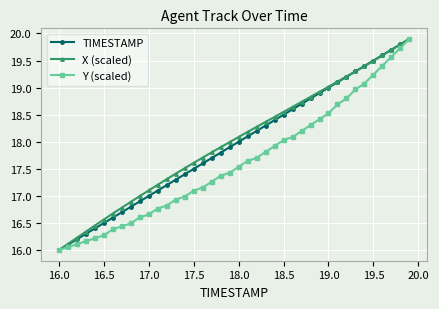

What is the value of the Y (scaled) point at the 7th from the left?

16.4